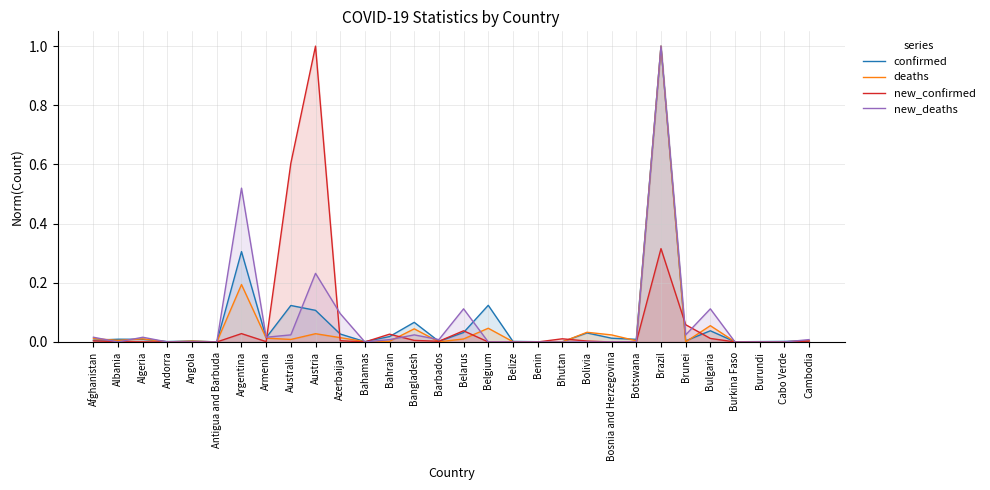

How many lines are shown in the chart?

4